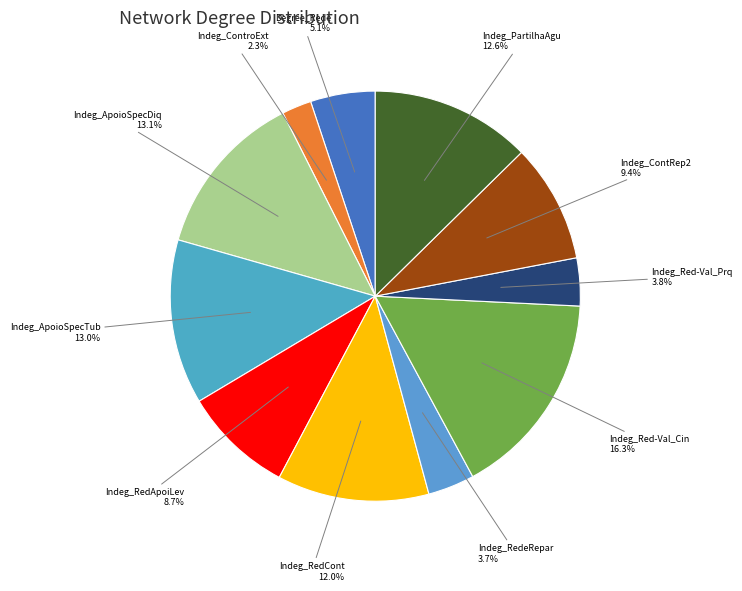

Is there a majority slice in this chart?

No